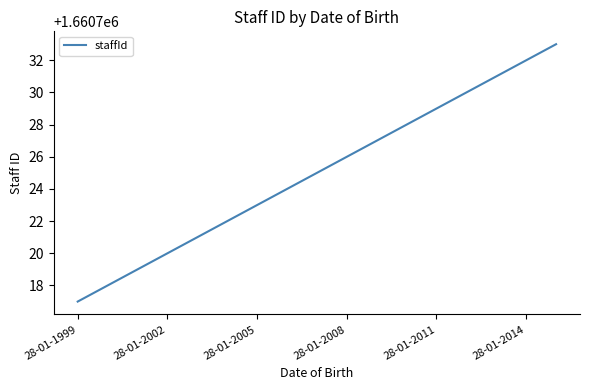

How many categories are shown in the chart?

17